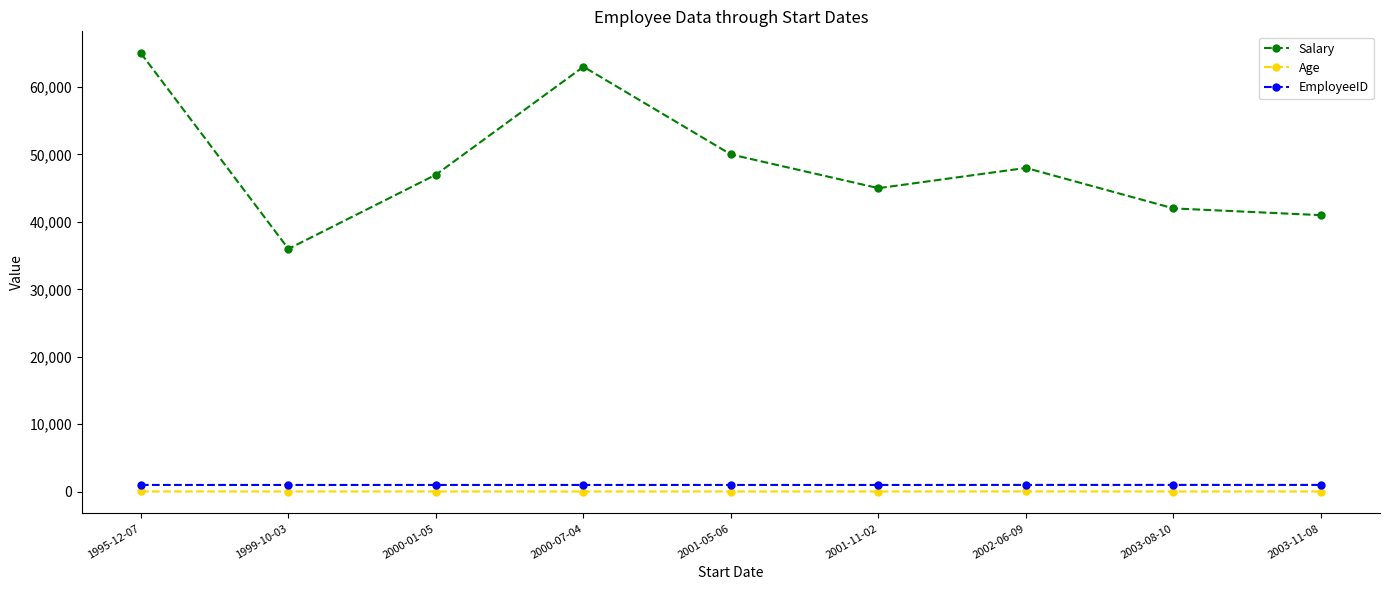

At which category is the sum across all series the highest?

1995-12-07